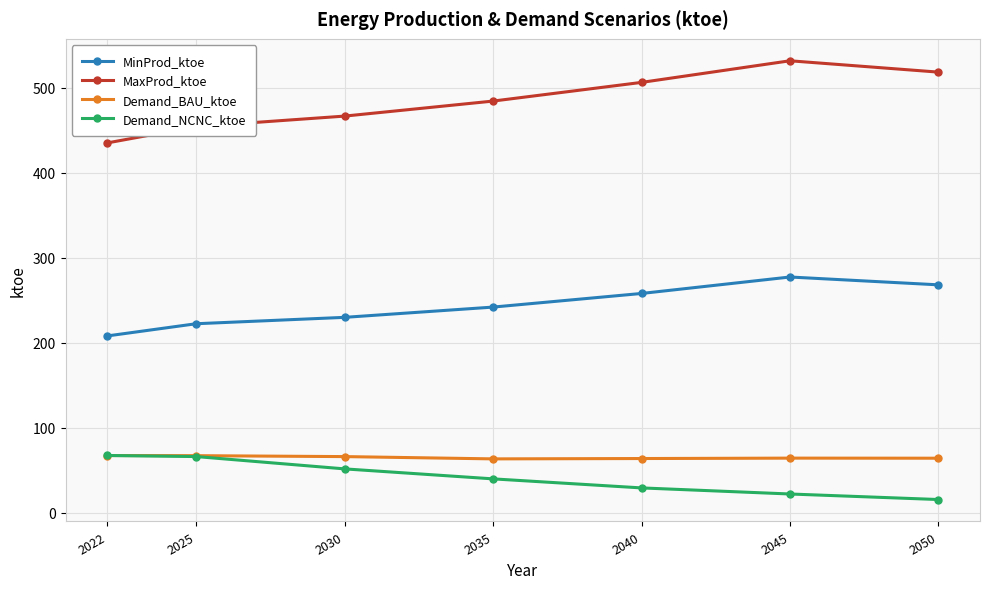

What is the spread (max minus min) of values at 2045?

509.8